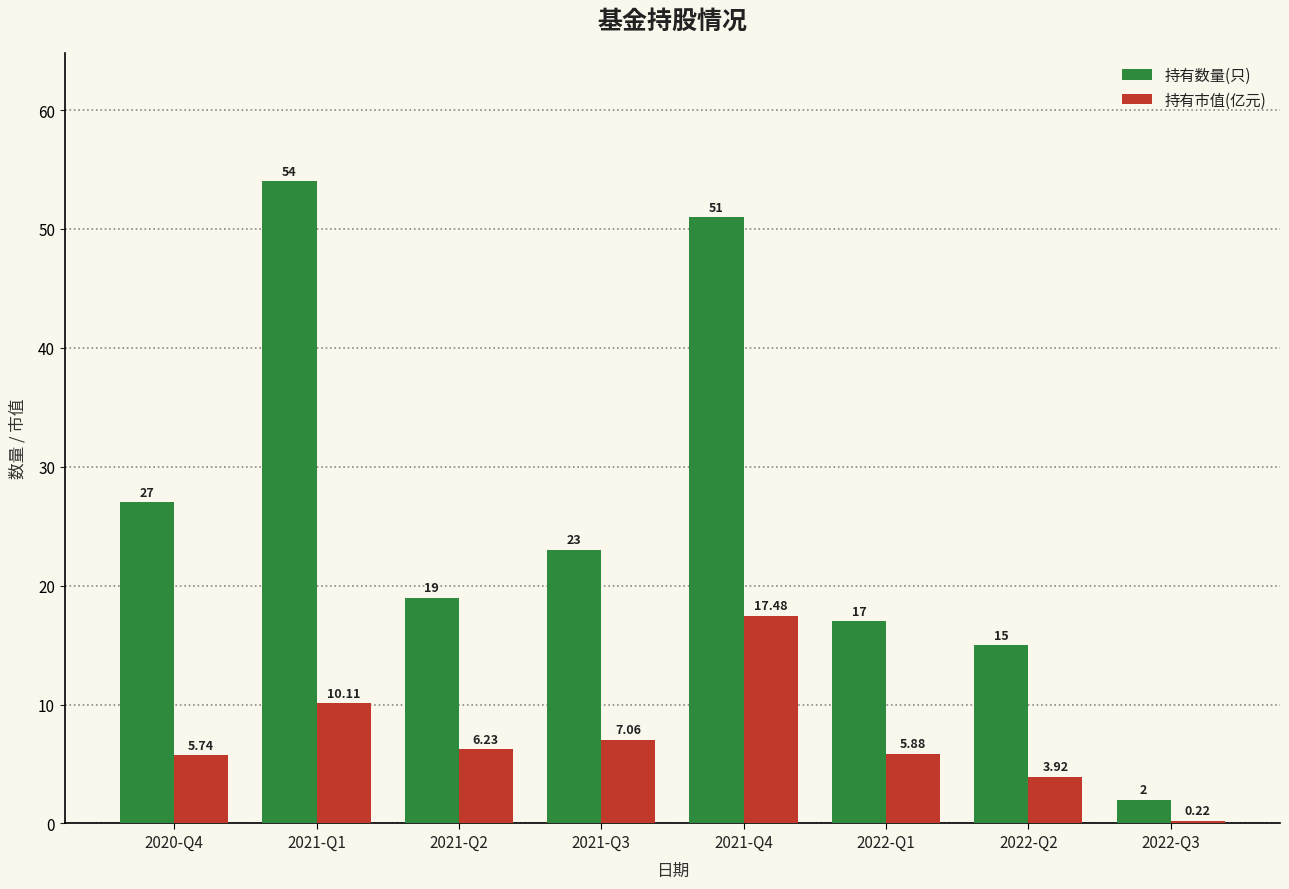

Which series has the largest total across all categories?

持有数量(只)